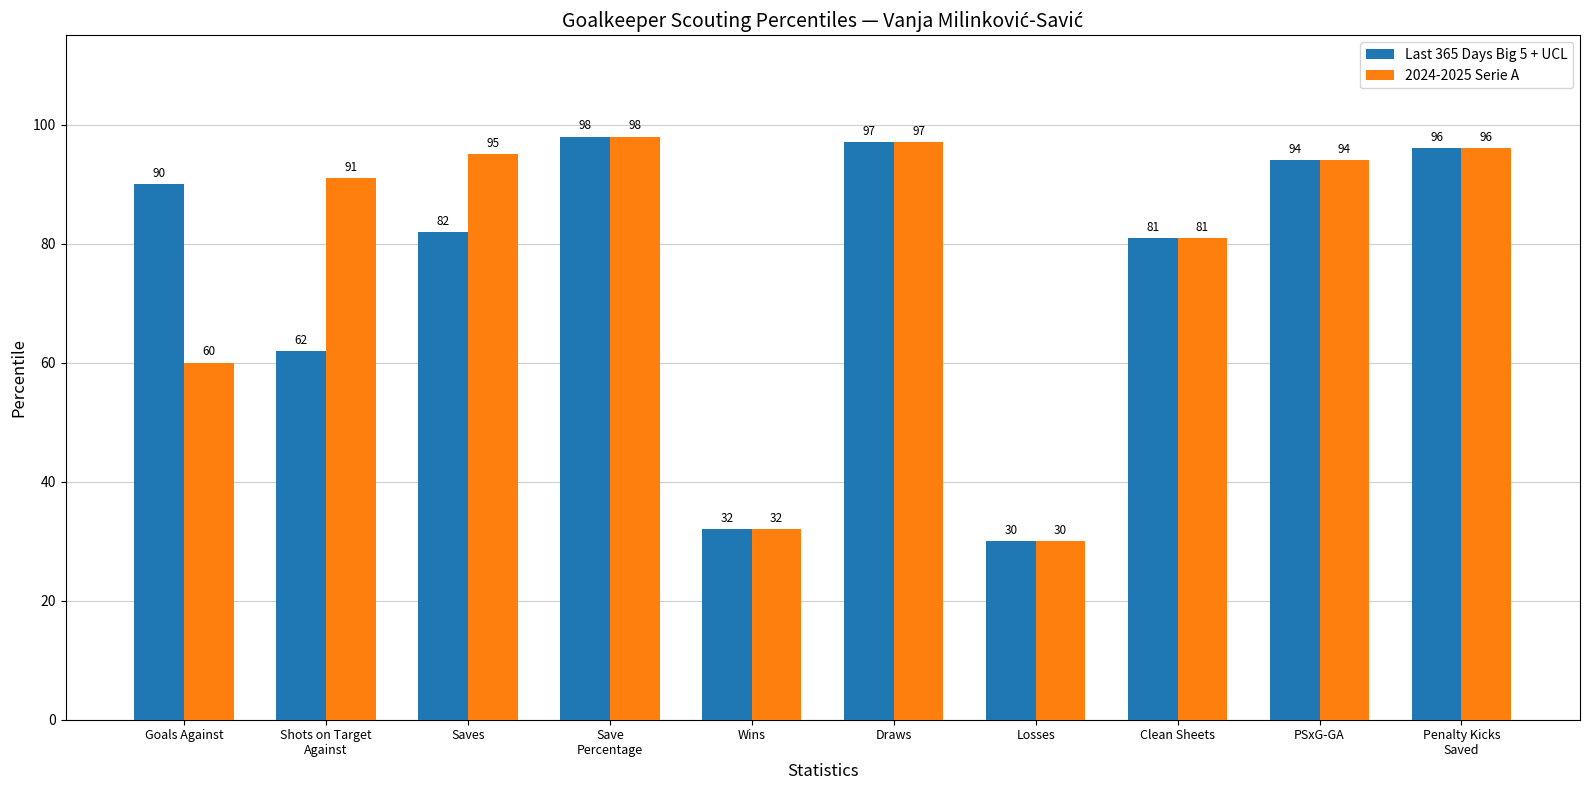

At how many categories does at least one series exceed 71?

8